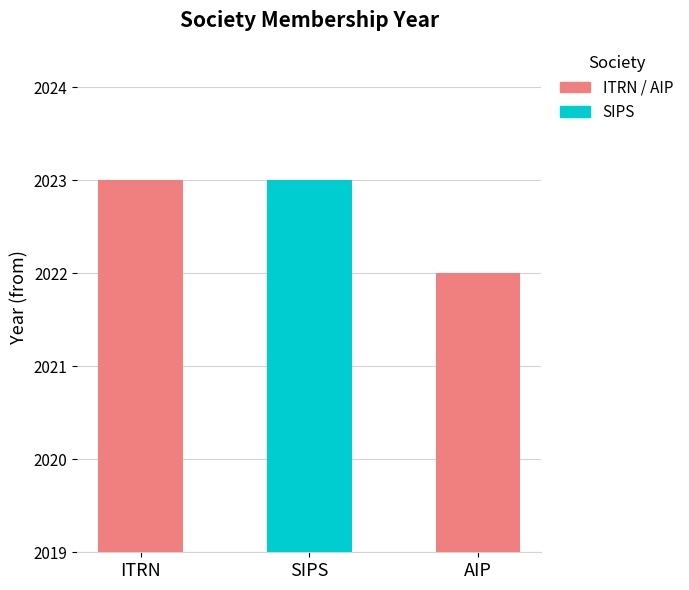

Reading left to right, list all the values displayed in this chart.

ITRN=2023	SIPS=2023	AIP=2022